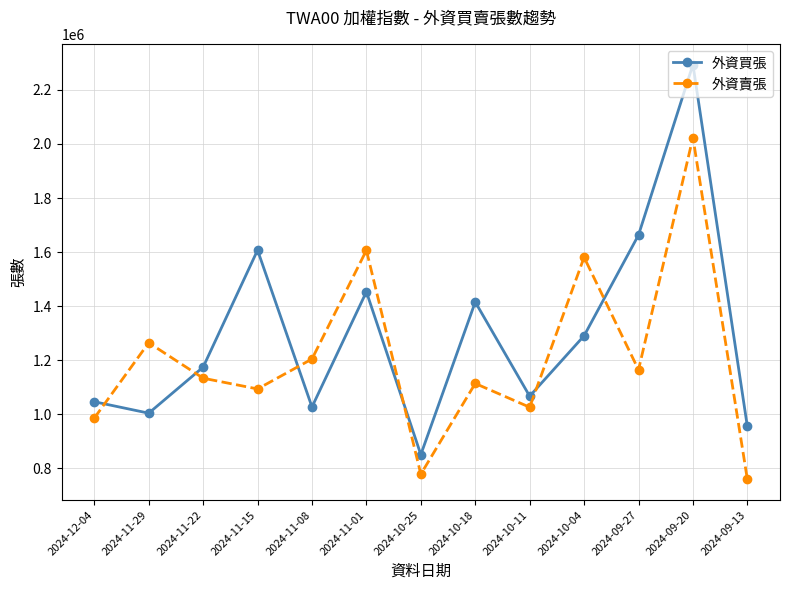

How many lines are shown in the chart?

2